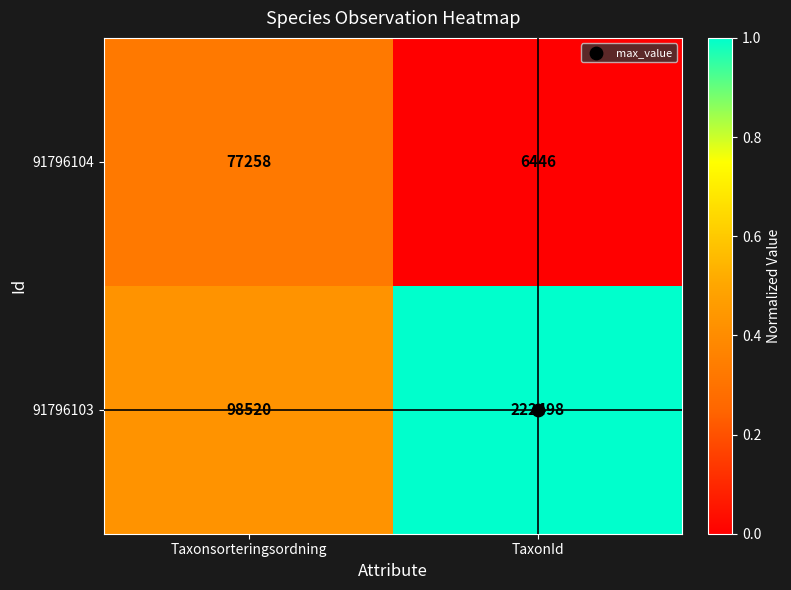

What is the difference between the maximum and minimum values in the 91796103 series?

123978